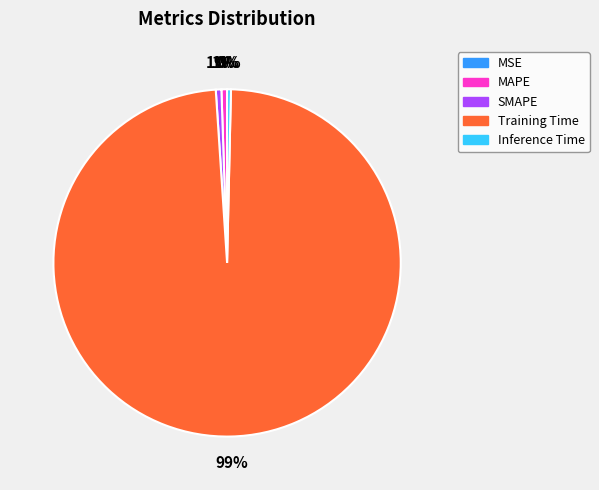

Combined, do SMAPE and Inference Time account for over 50%?

No